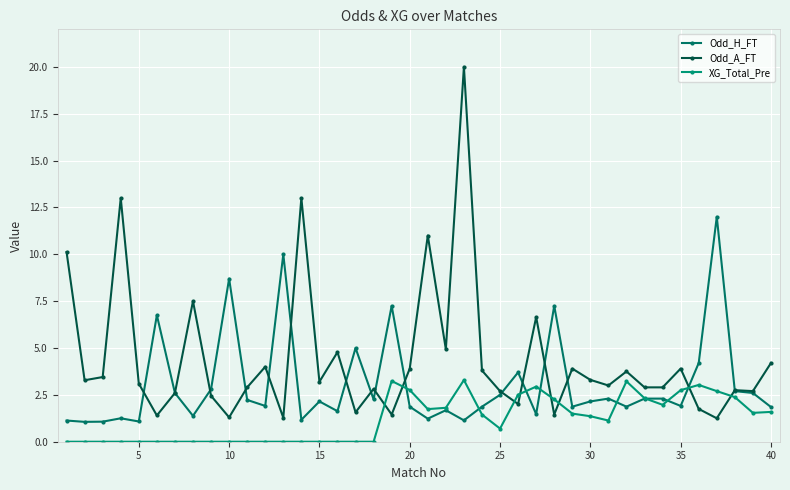

How many intersections are there between XG_Total_Pre and Odd_H_FT?

8